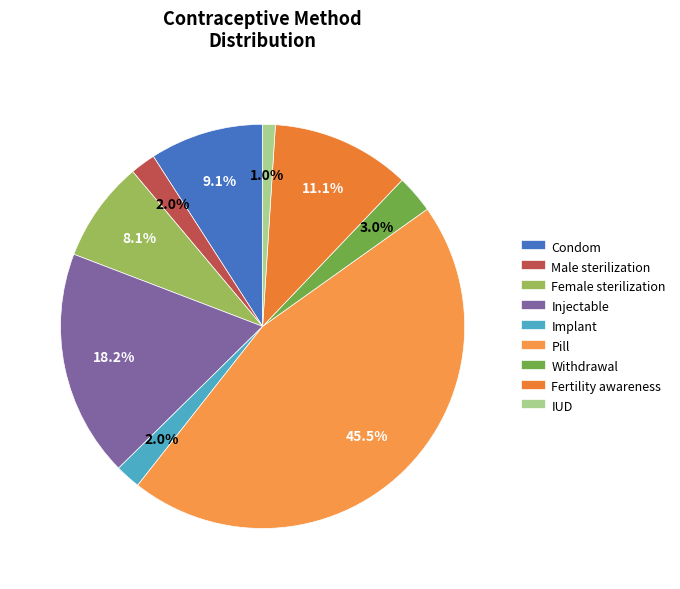

To the nearest percent, what is the average slice percentage?

11%